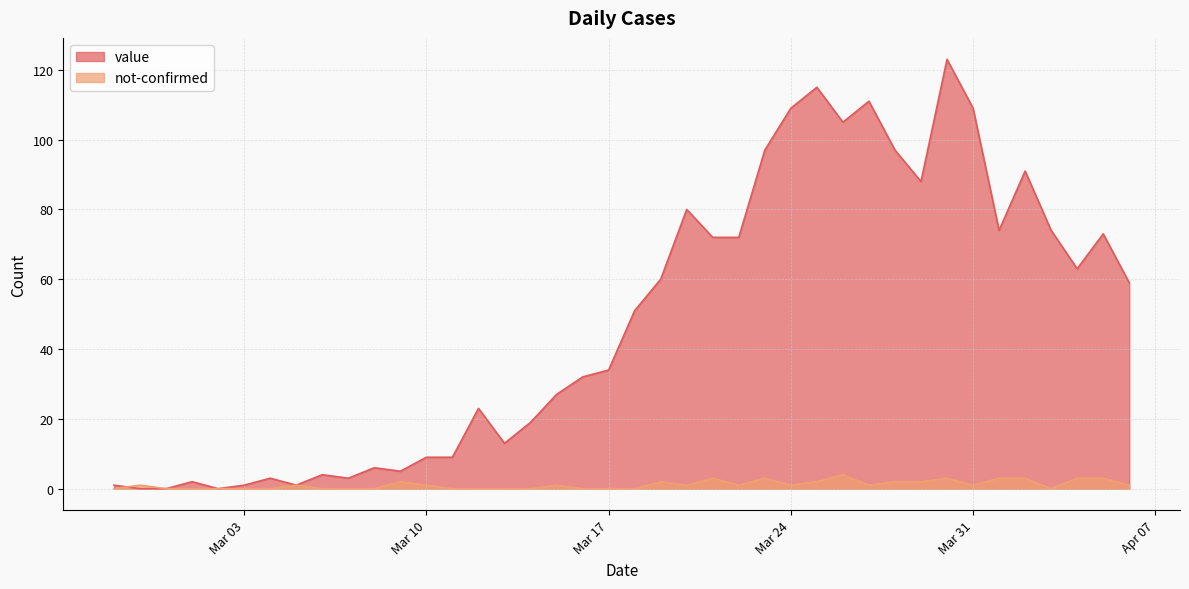

Rank the series by their maximum value, from lowest to highest.

not-confirmed, value